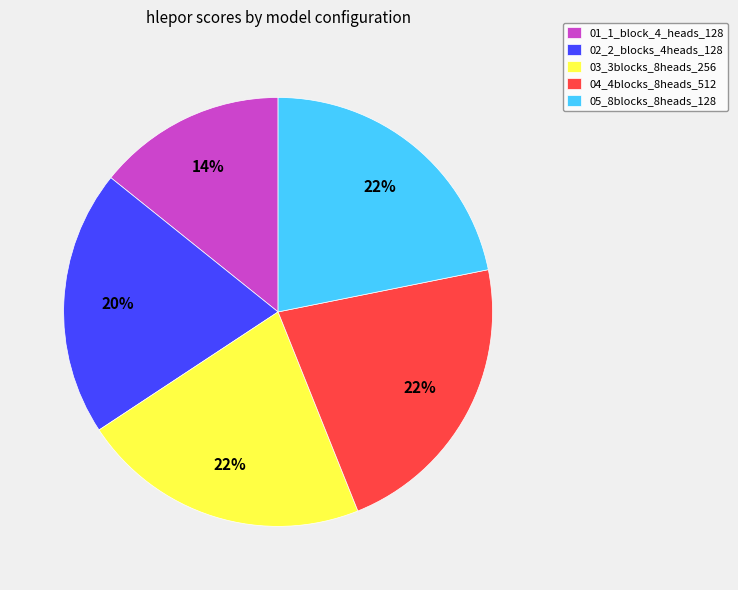

To the nearest percent, what percentage of the pie is 04_4blocks_8heads_512?

22%